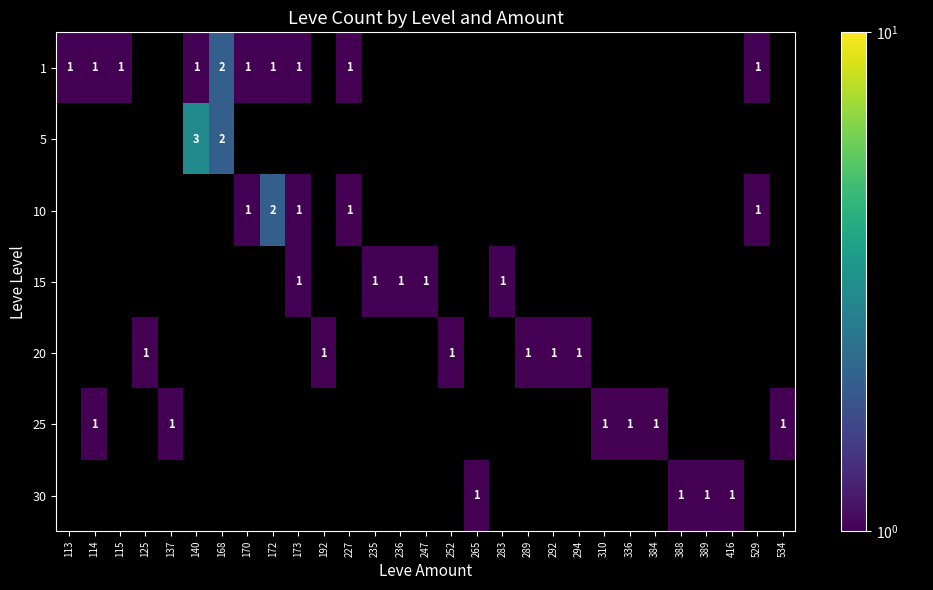

Count the number of data series in this chart.

7